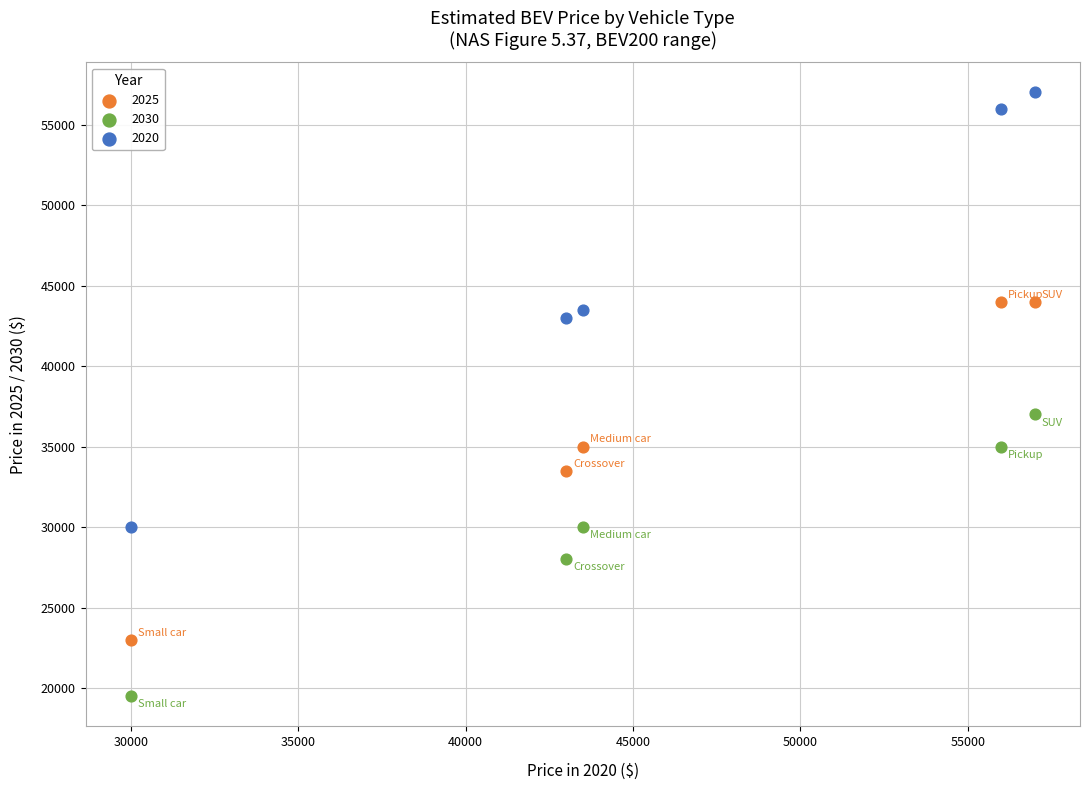

Which series has the largest Y range (max minus min)?

2020